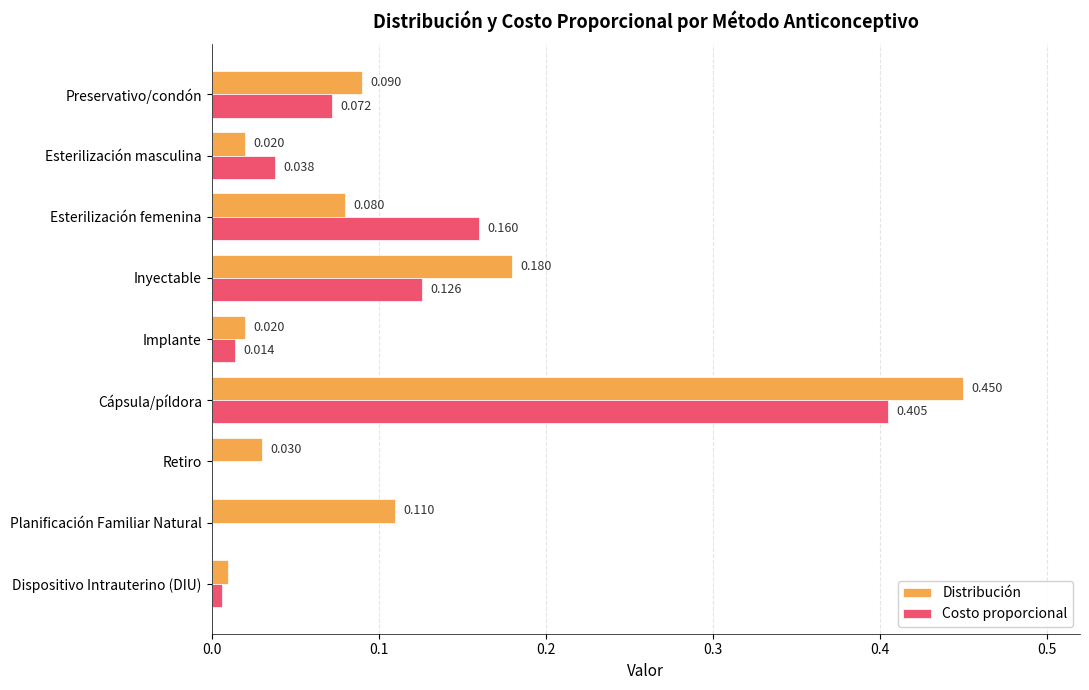

Where is Distribución nearest to the value 0?

Dispositivo Intrauterino (DIU)